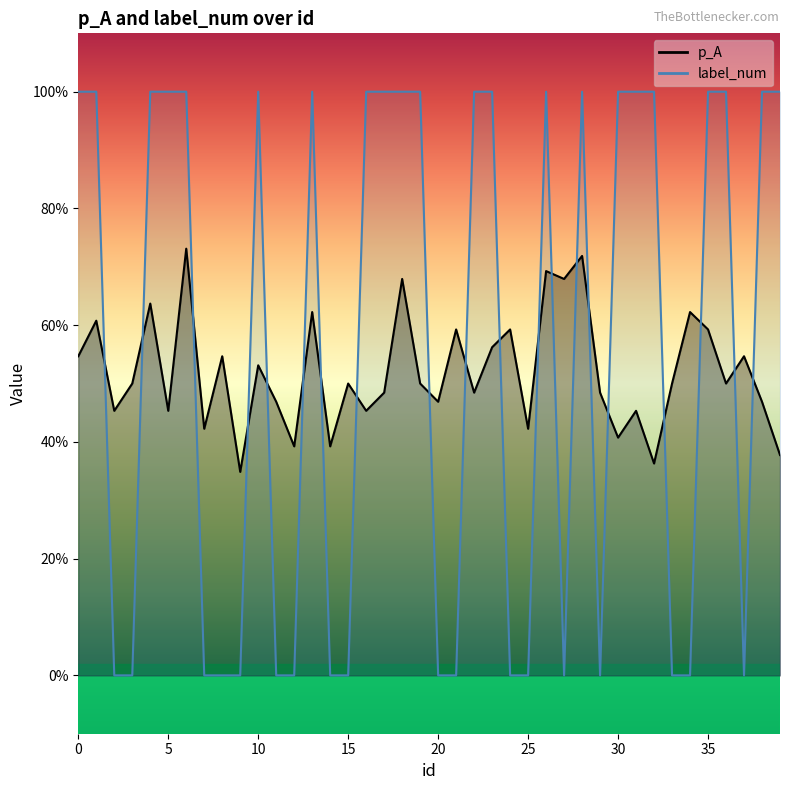

Rank the series by their average value, from lowest to highest.

p_A, label_num